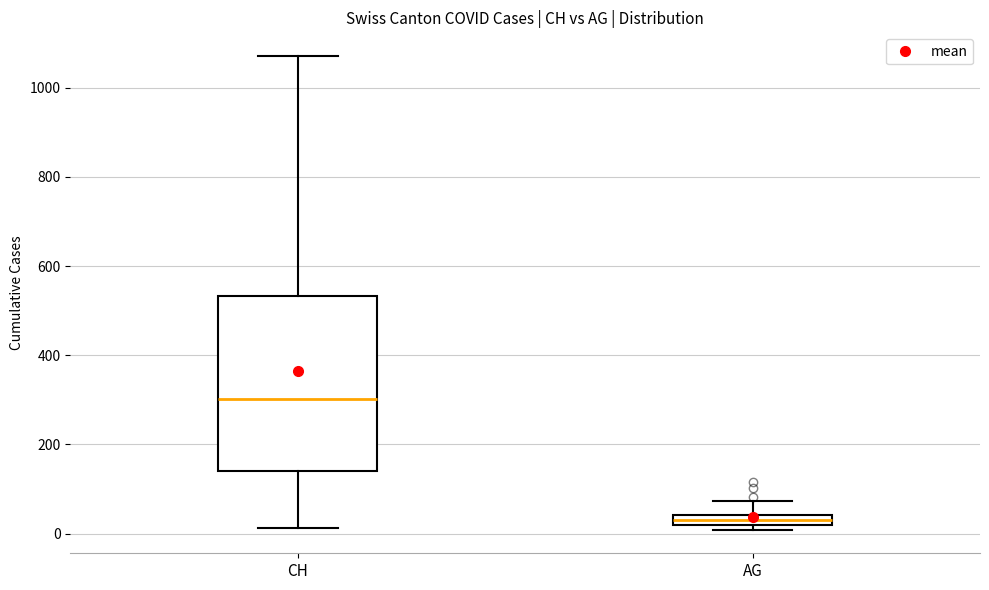

Where is the upper edge of the box for AG on the y-axis? The values are not printed on the chart, so give them approximately, as read against the axis.

40